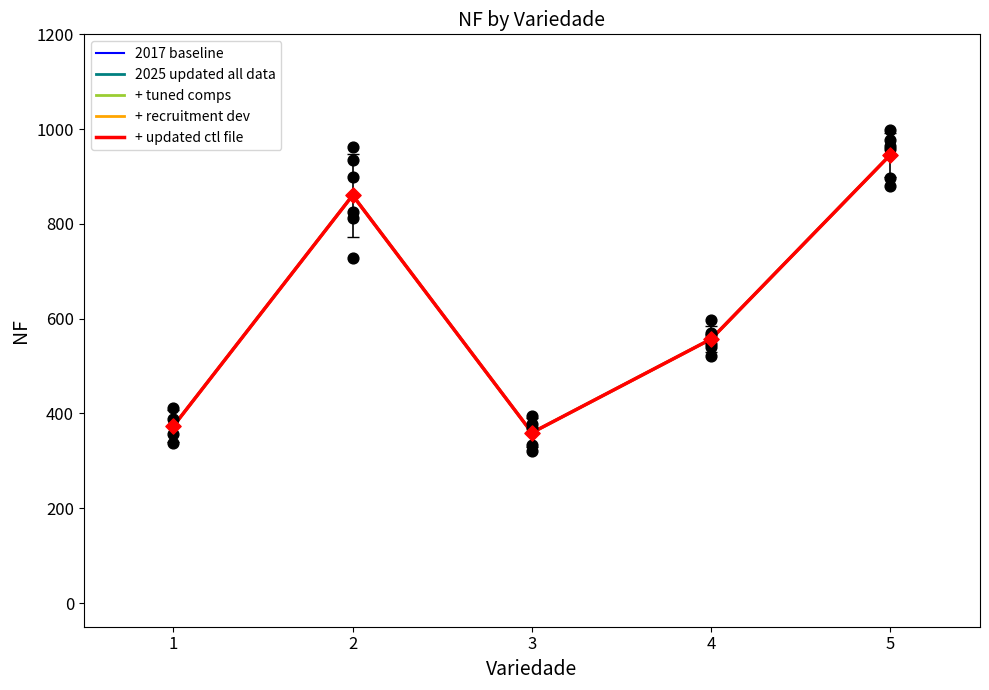

What are all the series names shown in the legend?

2017 baseline, 2025 updated all data, + tuned comps, + recruitment dev, + updated ctl file